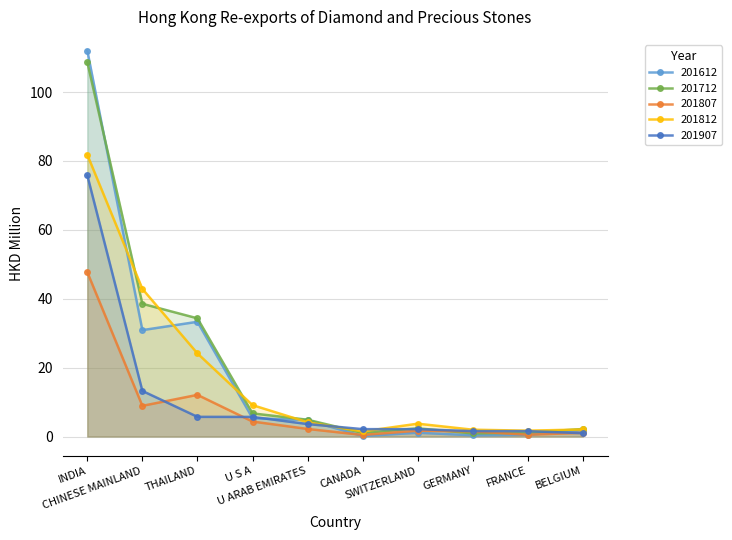

Reading left to right, what are all the values shown in this chart?

201612: 112.0	30.9	33.3	5.3	4.8	0.1	1.1	0.3	0.5	1.8
201712: 108.7	38.5	34.3	6.7	4.9	1.0	2.4	0.9	1.1	2.2
201807: 47.7	8.9	12.1	4.3	2.2	0.4	1.7	1.5	0.5	1.1
201812: 81.8	42.9	24.1	9.1	4.1	1.5	3.7	2.0	1.7	2.0
201907: 75.8	13.2	5.7	5.7	3.6	2.1	2.1	1.6	1.6	1.0